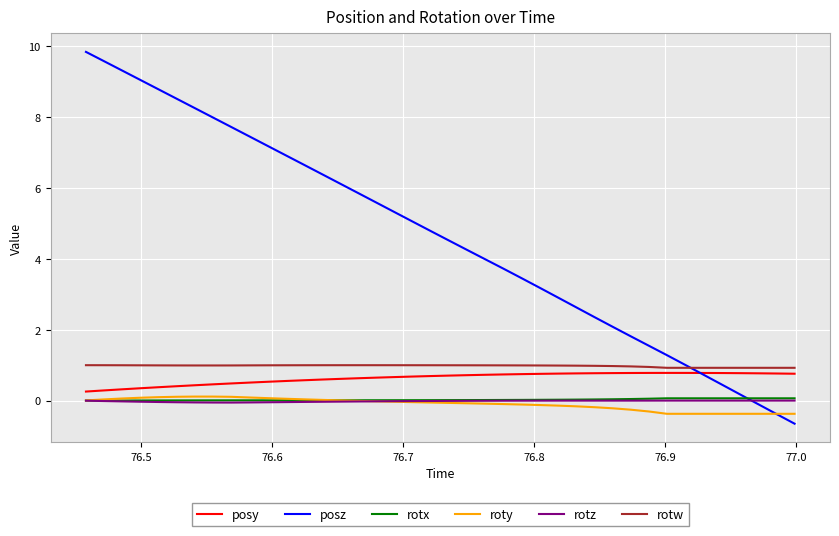

What is the smallest value displayed?

-0.7